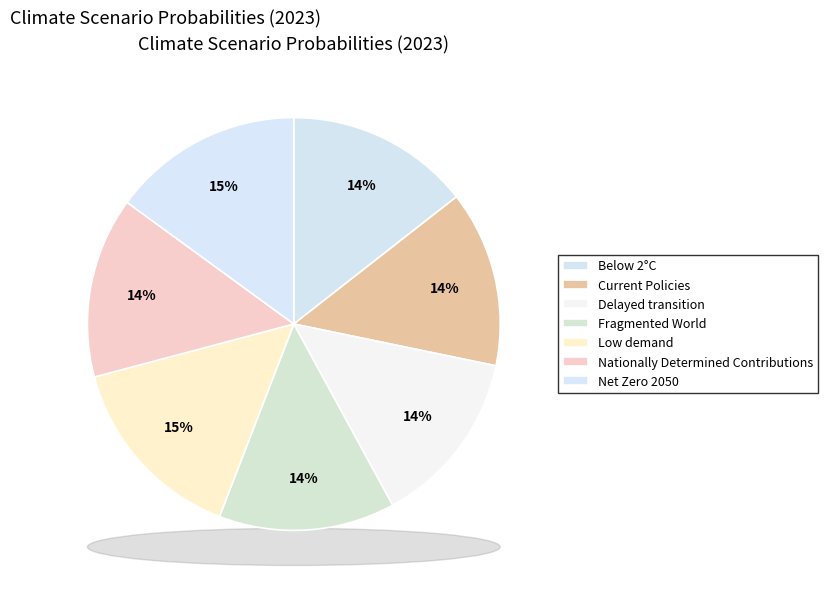

Count the number of slices in the pie.

7